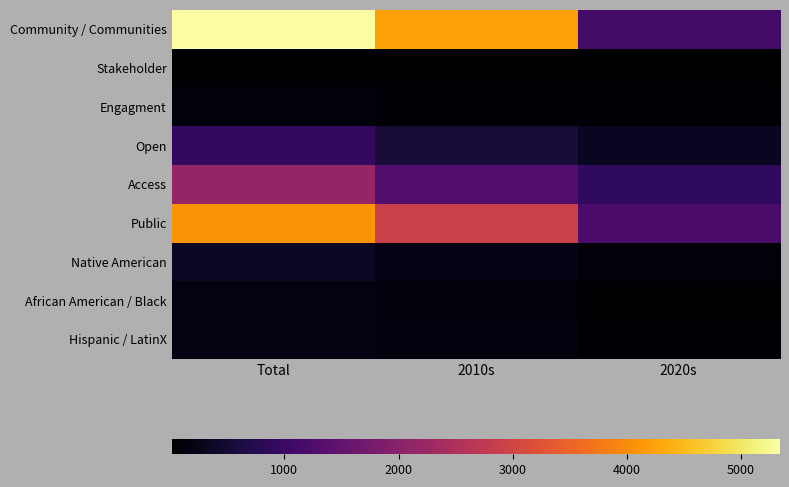

Reading left to right, extract all data points from this chart.

Community / Communities: Total=5342	2010s=4226	2020s=1116
Stakeholder: Total=30	2010s=17	2020s=13
Engagment: Total=125	2010s=68	2020s=57
Open: Total=894	2010s=550	2020s=344
Access: Total=2158	2010s=1283	2020s=875
Public: Total=4079	2010s=2896	2020s=1183
Native American: Total=347	2010s=240	2020s=107
African American / Black: Total=162	2010s=130	2020s=32
Hispanic / LatinX: Total=178	2010s=138	2020s=40